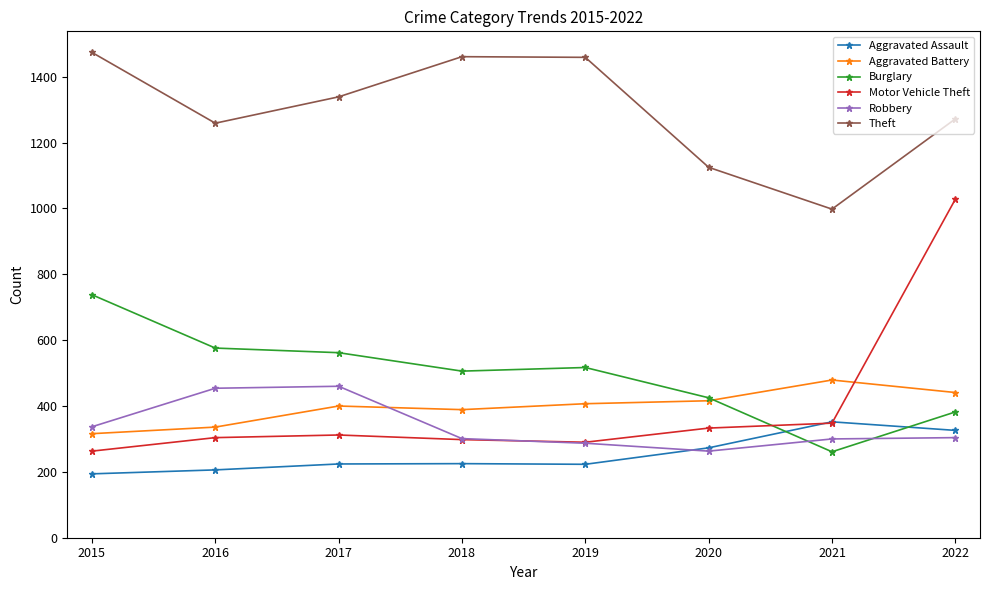

What are all the series names shown in the legend?

Aggravated Assault, Aggravated Battery, Burglary, Motor Vehicle Theft, Robbery, Theft